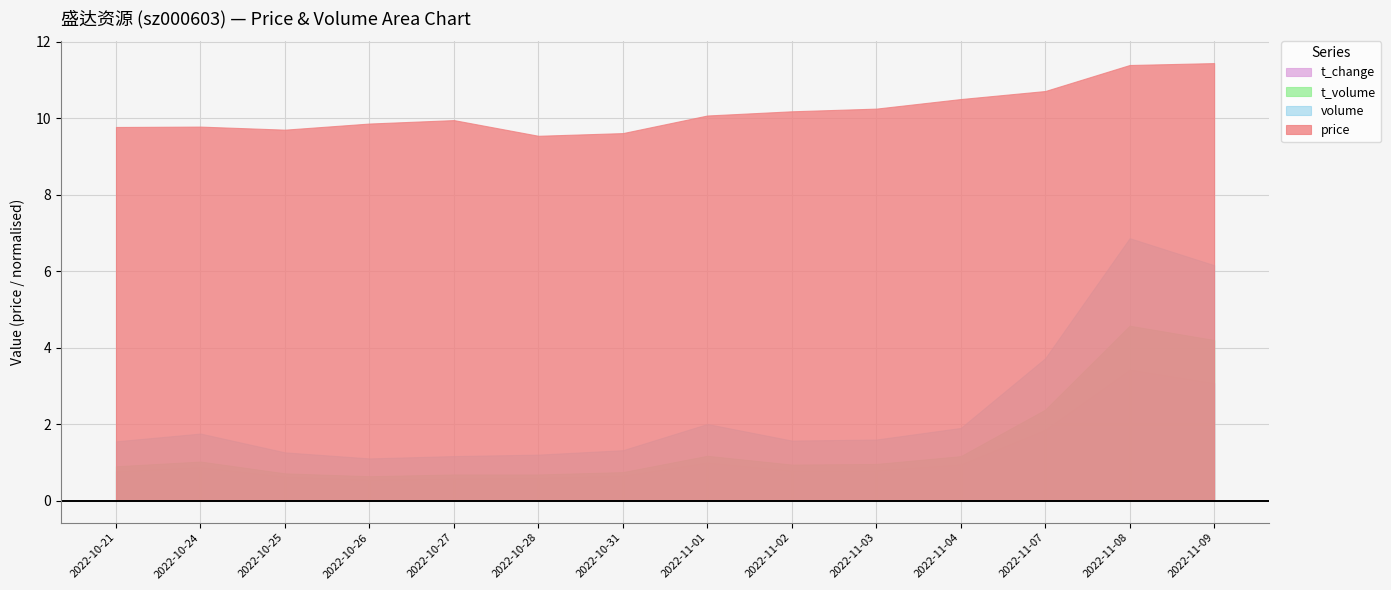

True or false: volume and t_volume intersect in this chart.

False